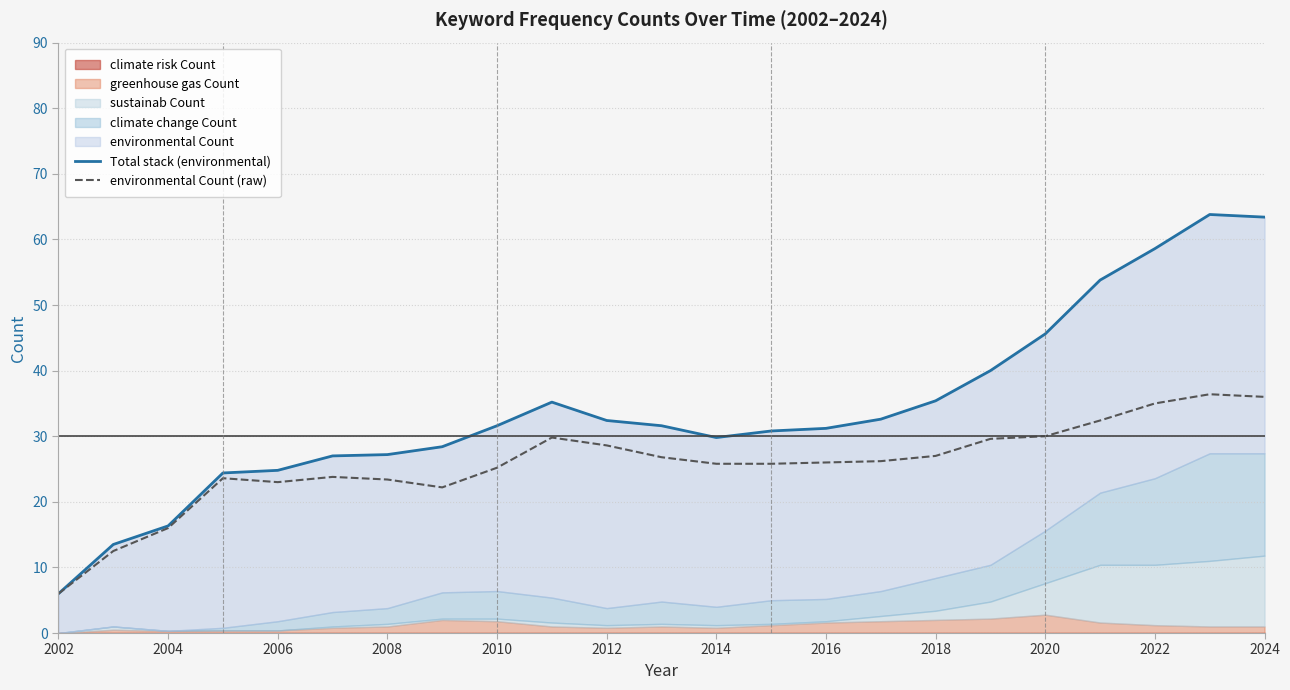

The environmental Count (raw) series shows 30.0 at 2020. True or false?

True